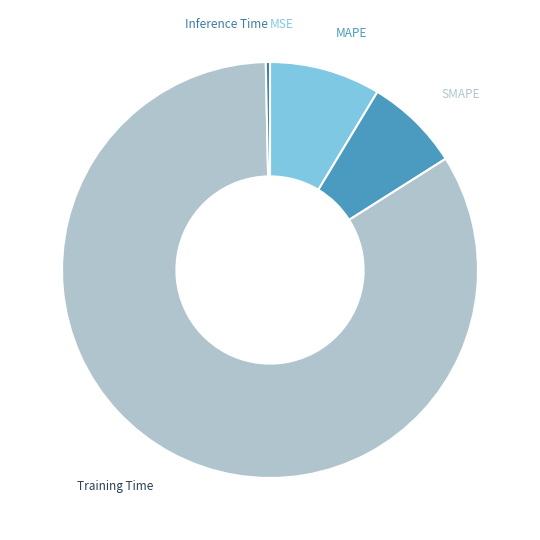

How many slices are in this pie chart?

5